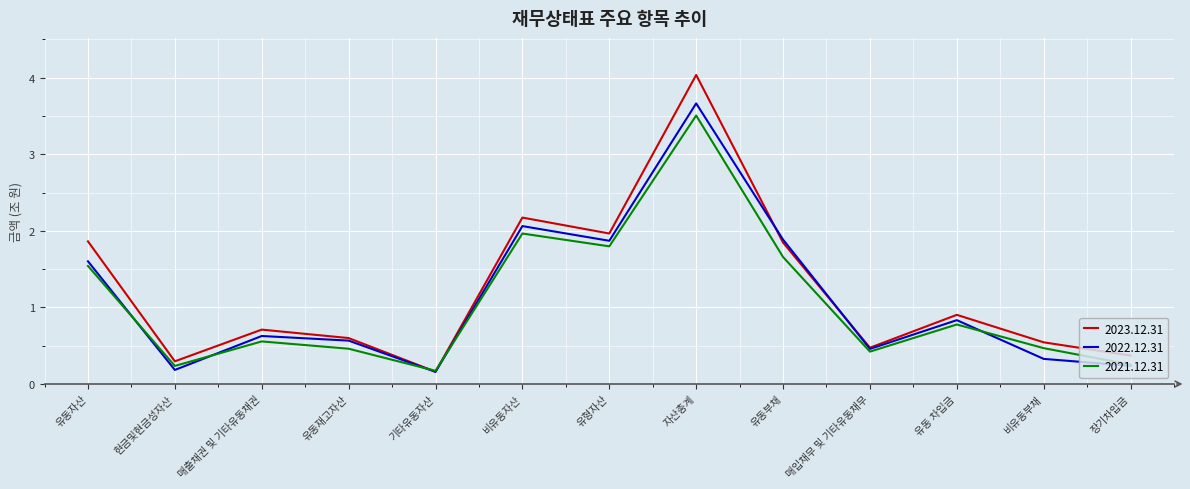

How many lines are shown in the chart?

3